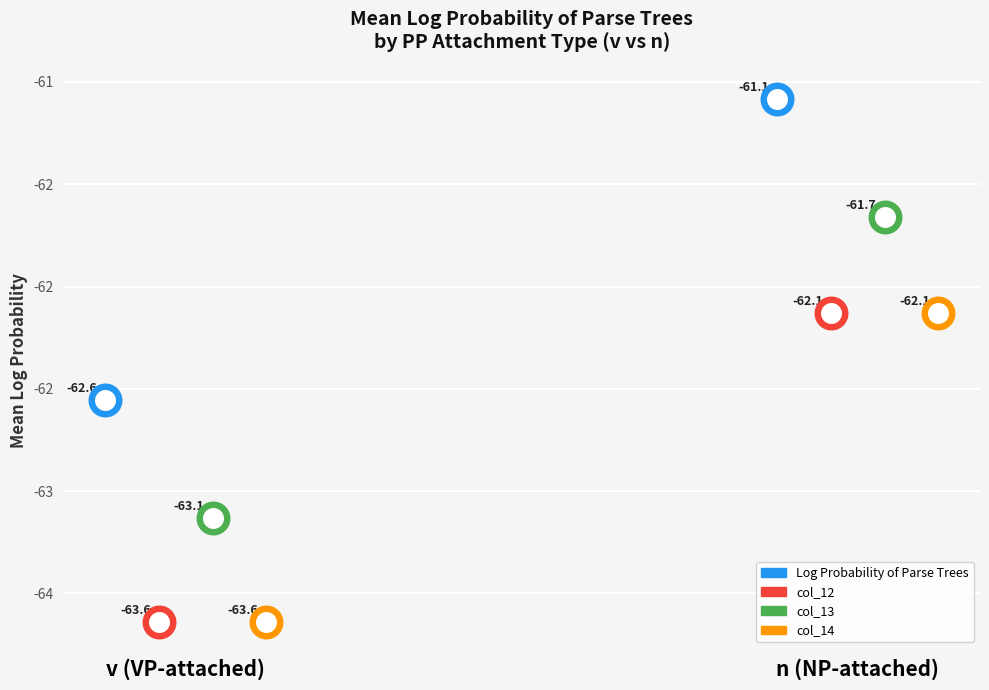

Which series contains the lowest Y value?

col_12